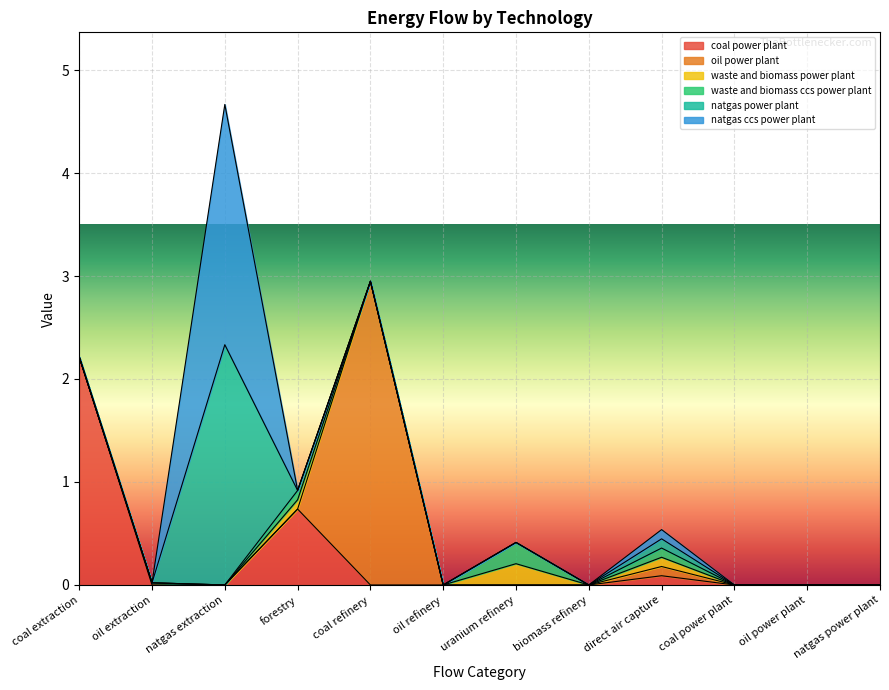

True or false: natgas power plant and natgas ccs power plant cross at least once.

False